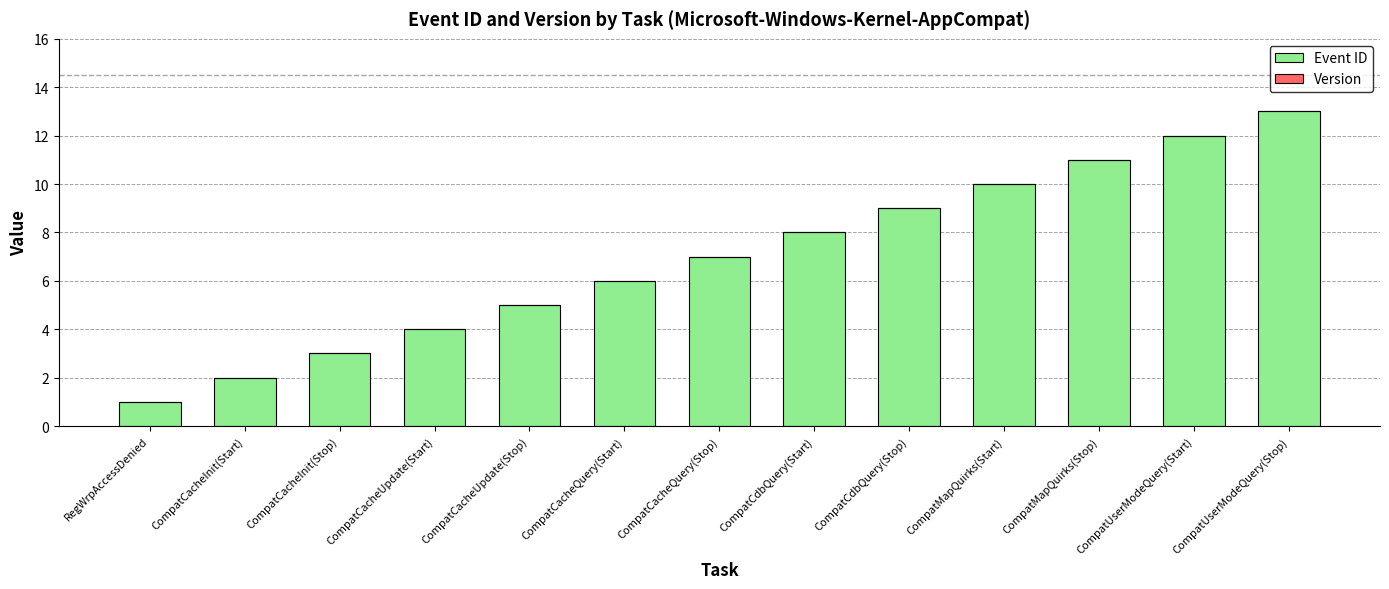

True or false: the data shows 3 at CompatMapQuirks(Start).

False